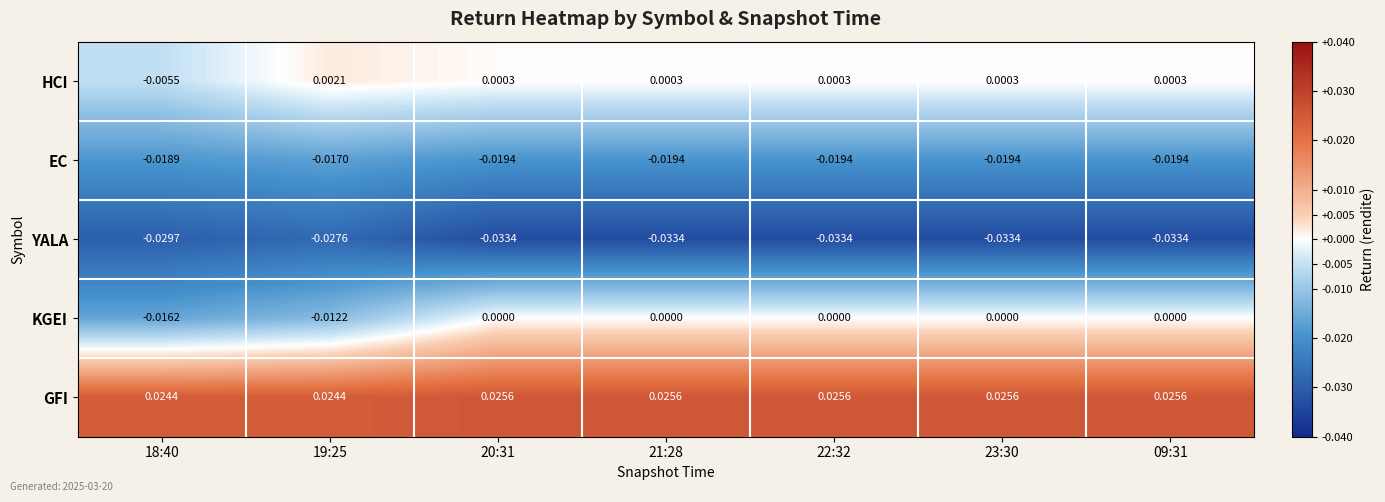

List the series in order of their peak value, lowest first.

YALA, EC, KGEI, HCI, GFI